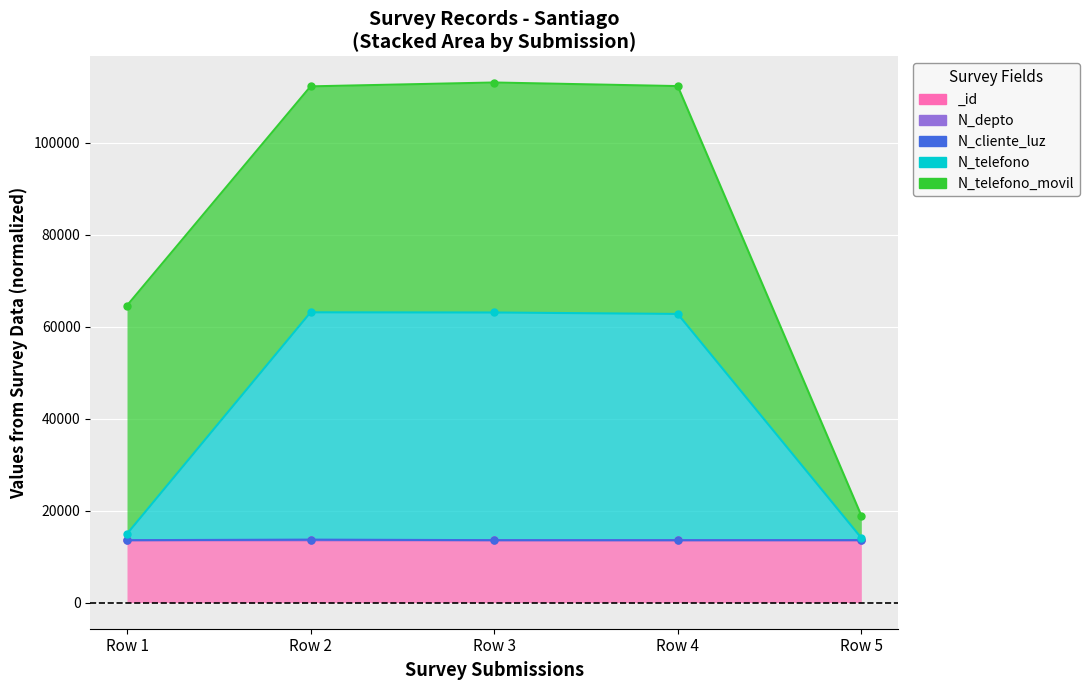

What is the average value of the _id series?

13581.4